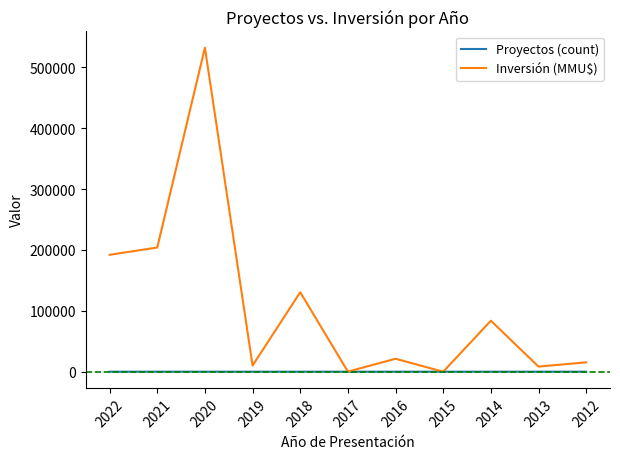

The value of Inversión (MMU$) at 2015 is 0. True or false?

True